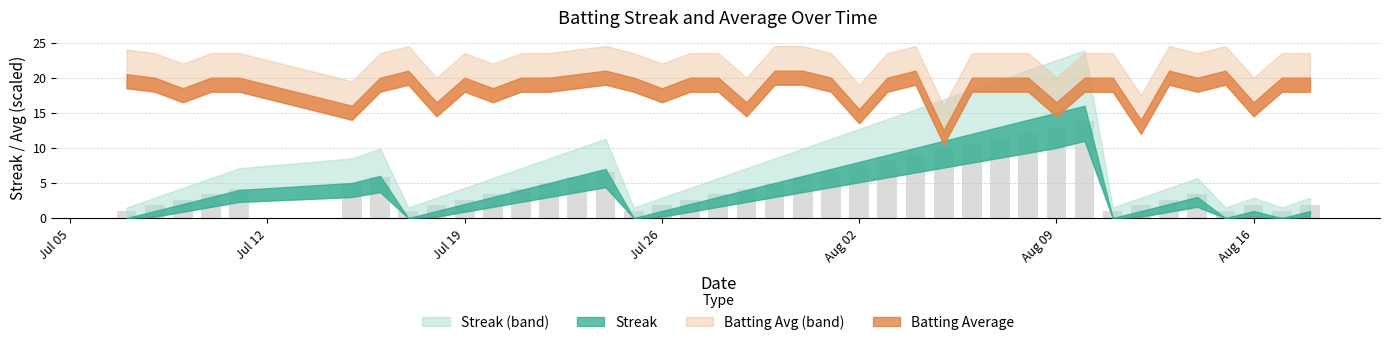

What is the smallest value displayed?

1.0